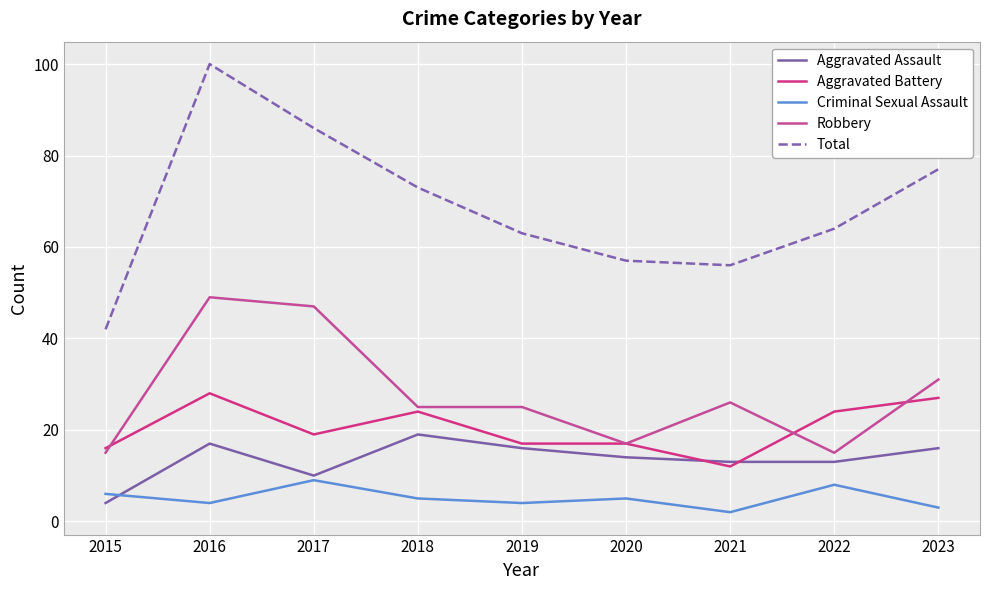

How many lines are shown in the chart?

5